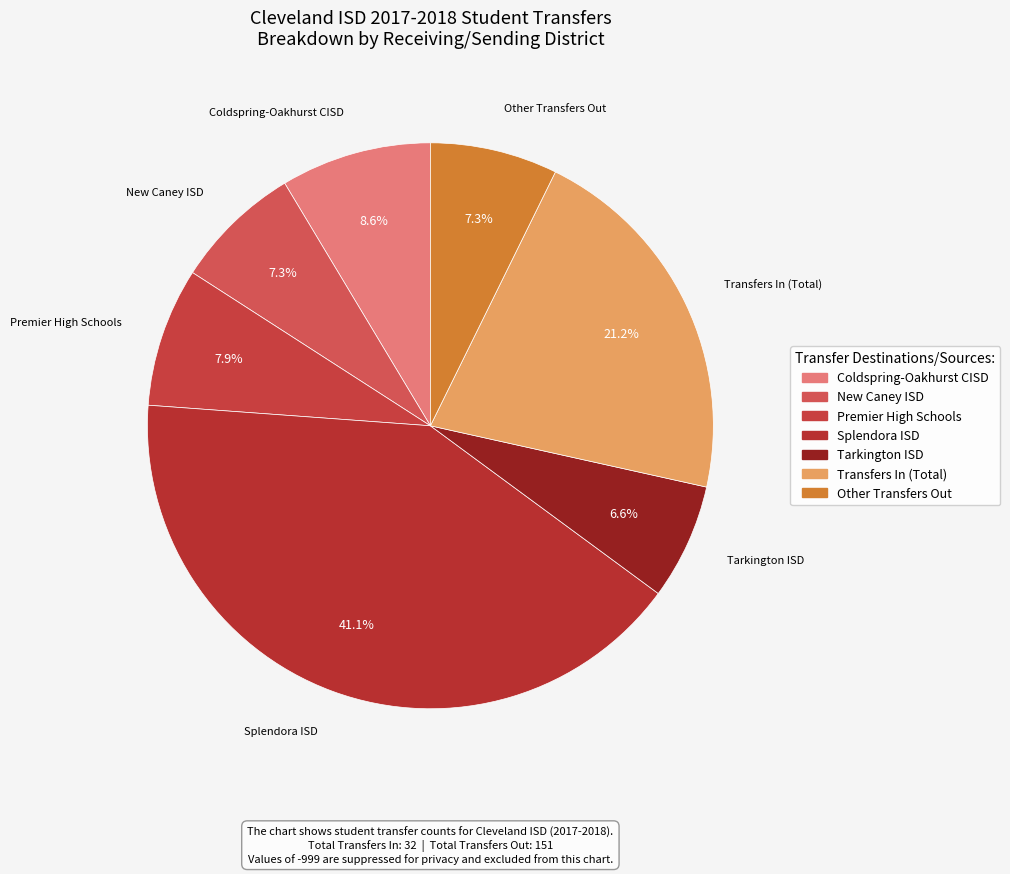

Do Transfers In (Total) and Other Transfers Out together represent more than half of the pie?

No